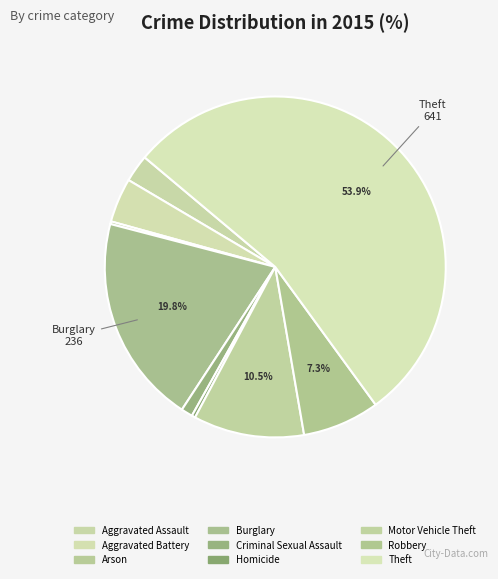

Does Robbery represent more than half of the total?

No